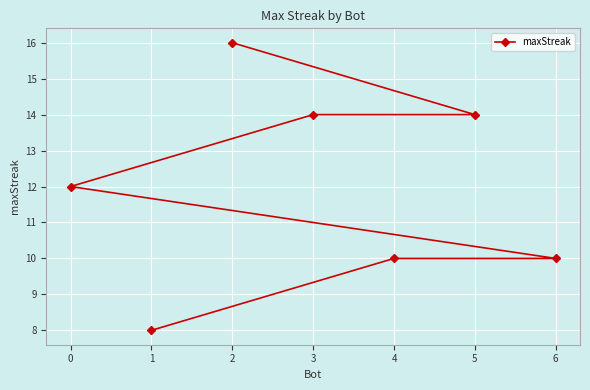

How many data points are less than 12?

3